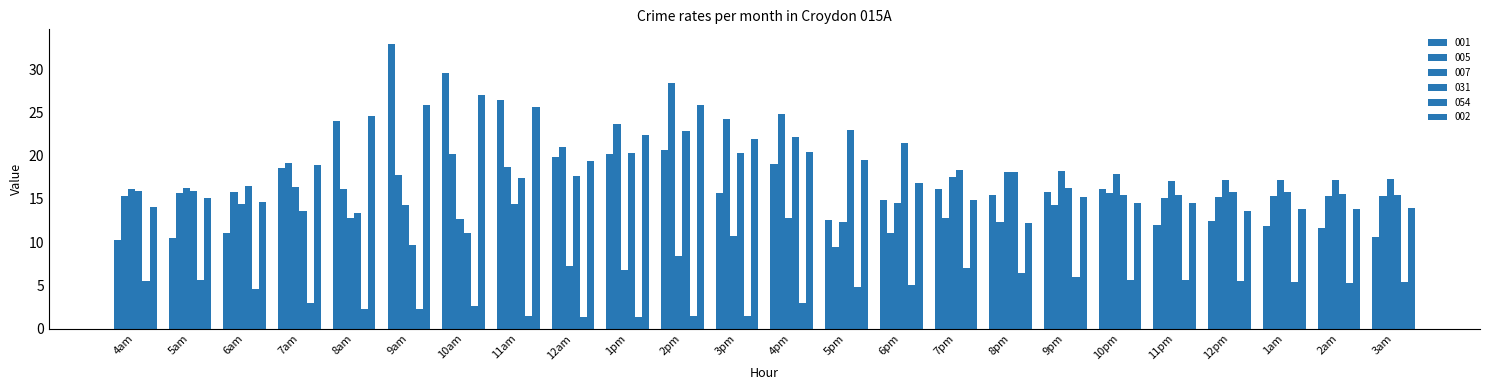

What is the label of the 17th bar from the right?

11am